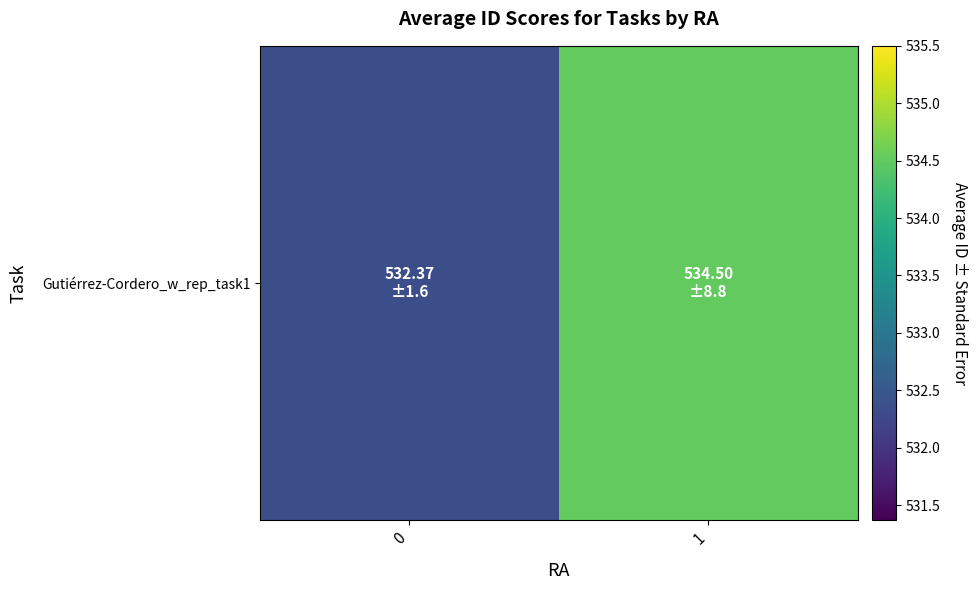

Approximately how many times larger is the value at 1 compared to 0?

1.0